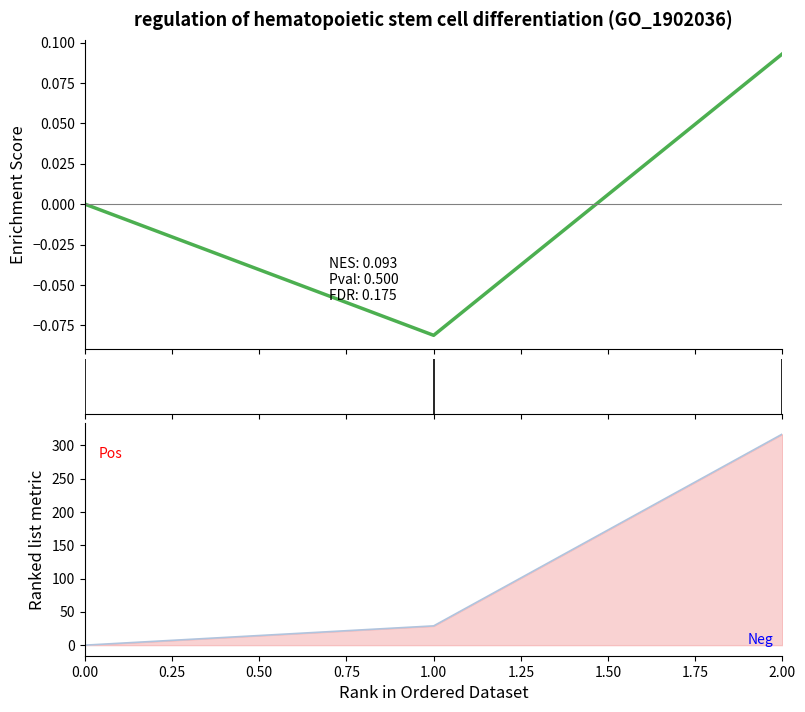

Reading left to right, list all the values displayed in this chart.

col_2: 0.0	-0.1	0.1
col_1 line: 0.0	28.9	317.0